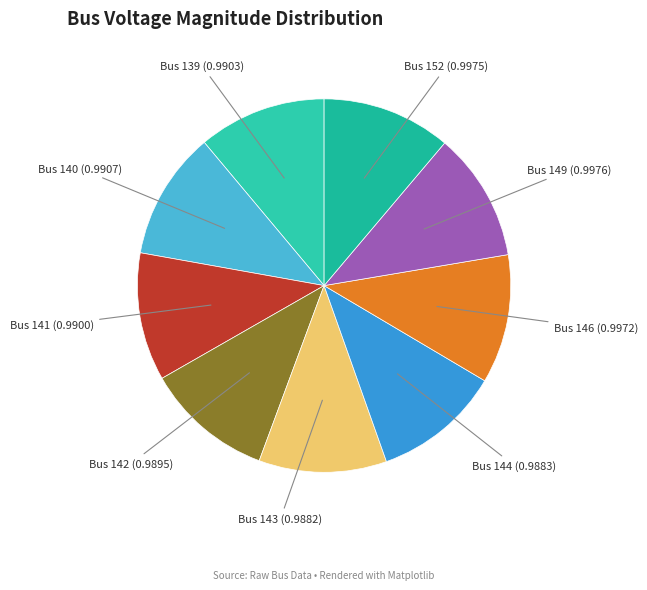

Count the number of slices in the pie.

9